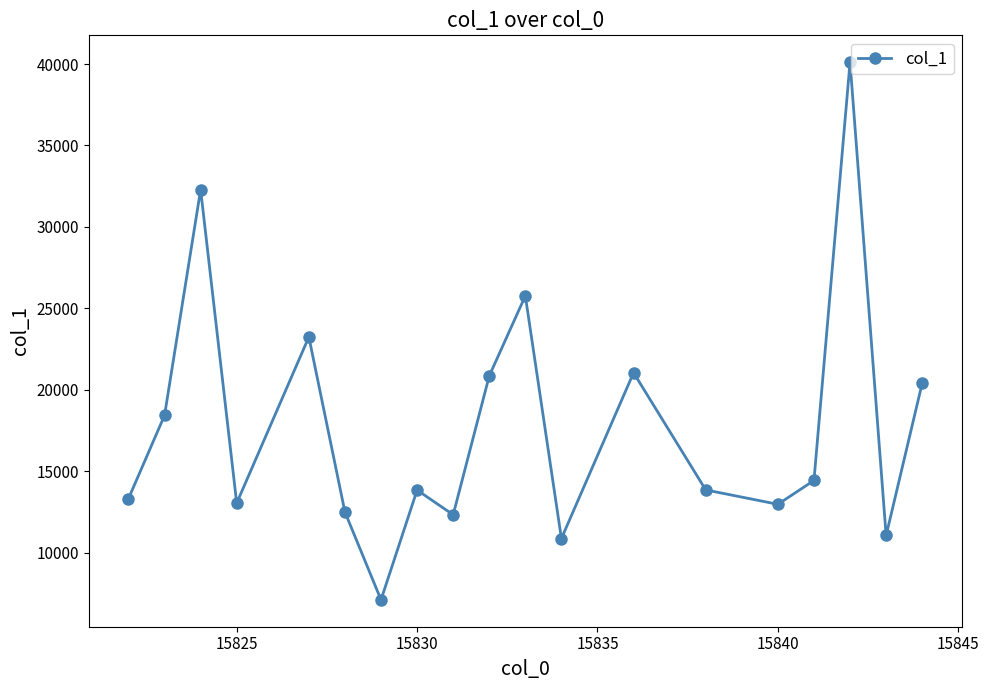

What is the sum of all values?

337457.5